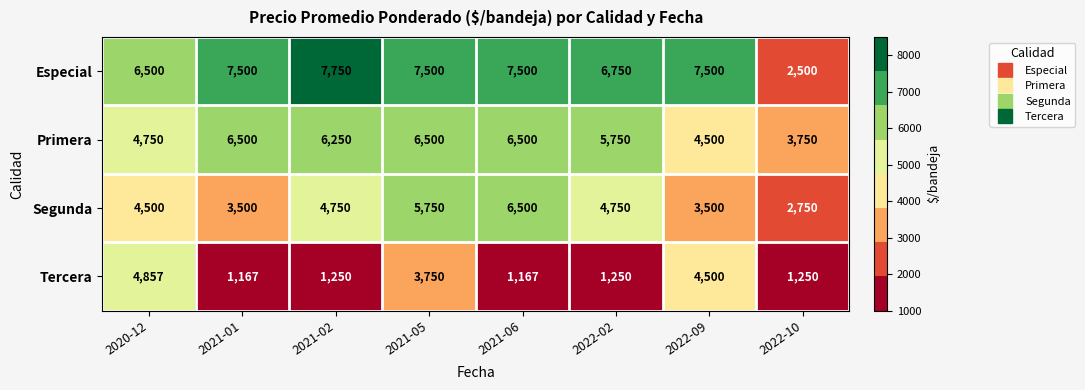

The Segunda series shows 4750 at 2021-02. True or false?

True